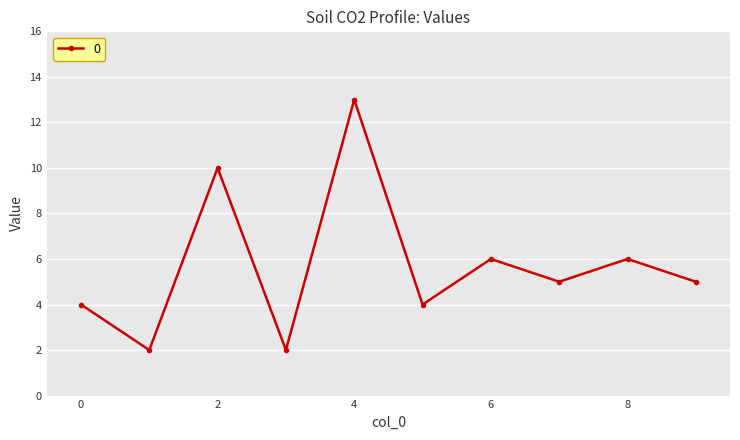

What is the average value?

6